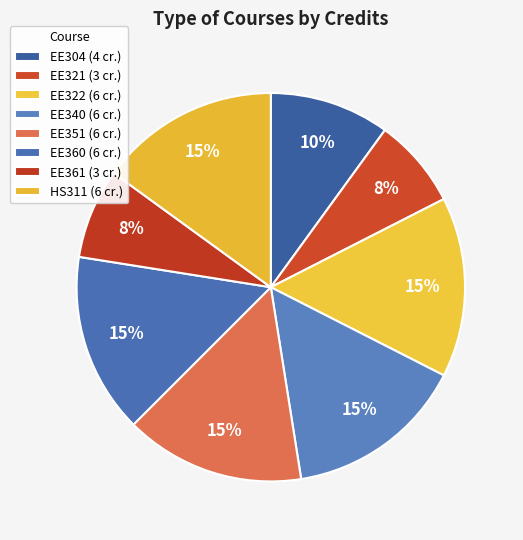

How many slices are in this pie chart?

8